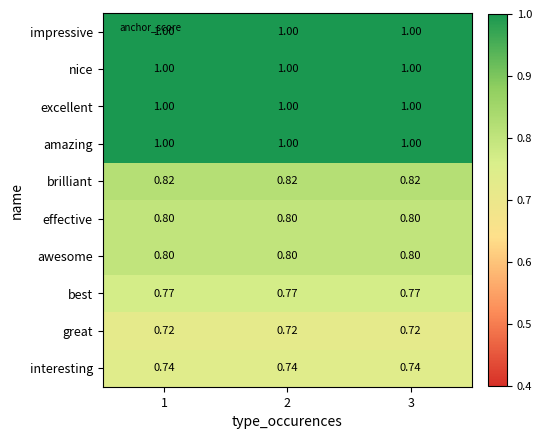

Is the value of impressive at 3 greater than the value of effective at 2?

Yes